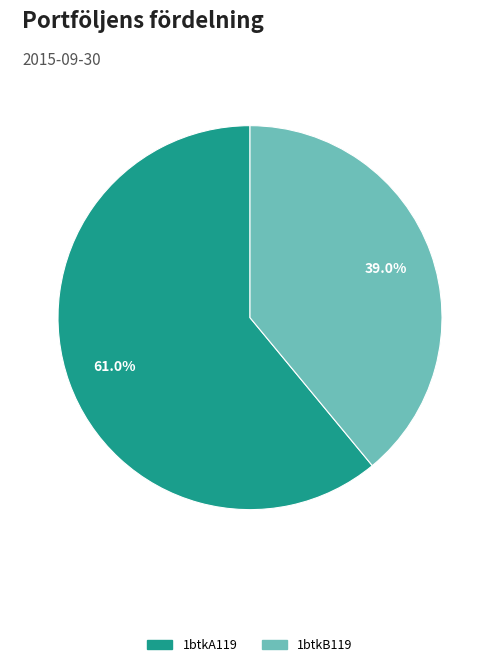

Count the number of slices in the pie.

2